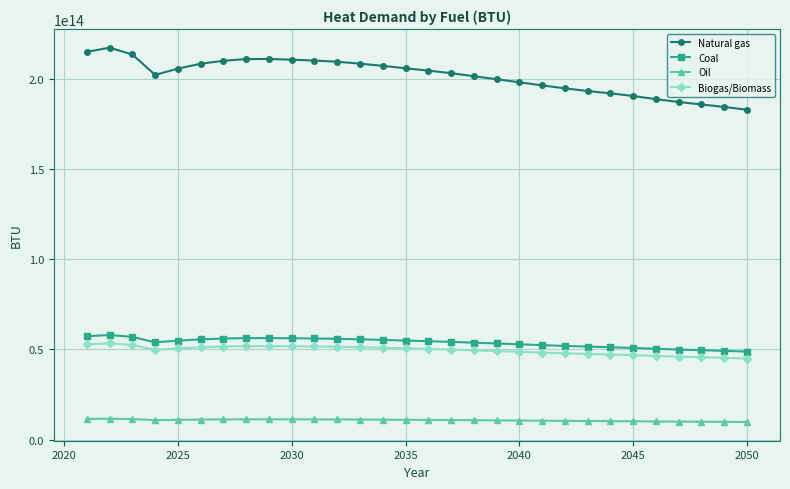

Which series has the widest spread of values?

Natural gas